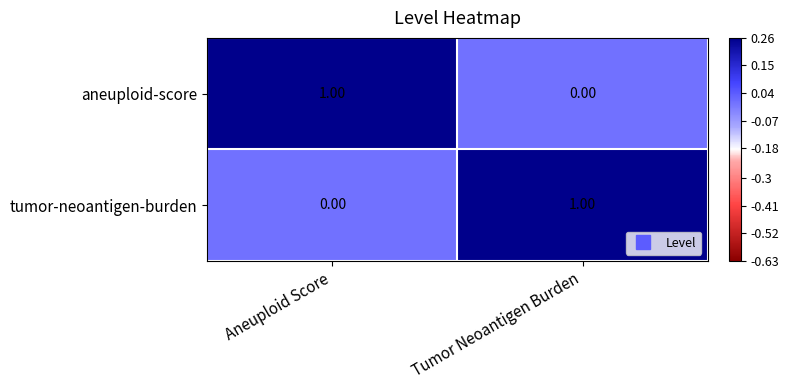

What is the spread (max minus min) of values at Aneuploid Score?

1